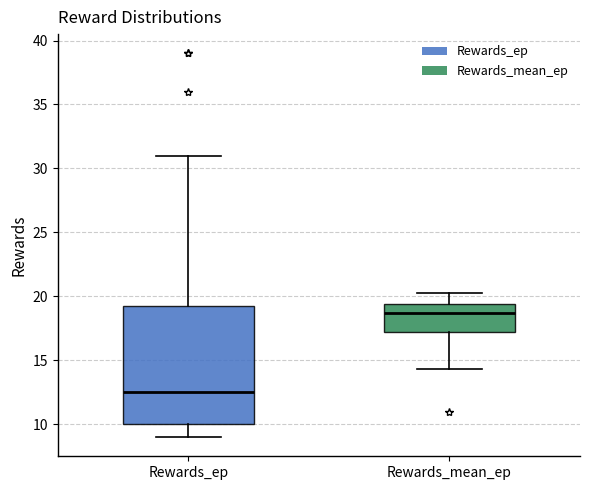

Reading left to right, transcribe this box plot: for each box, give where its median line is, the range the box spans, and where its two whiskers end, as read against the y-axis. The values are not printed on the chart, so give them approximately, as read against the axis.

Rewards_ep: median 12.5, box 10.0 to 19.5, whiskers 9.0 to 31.0
Rewards_mean_ep: median 18.5, box 17.0 to 19.5, whiskers 14.5 to 20.0